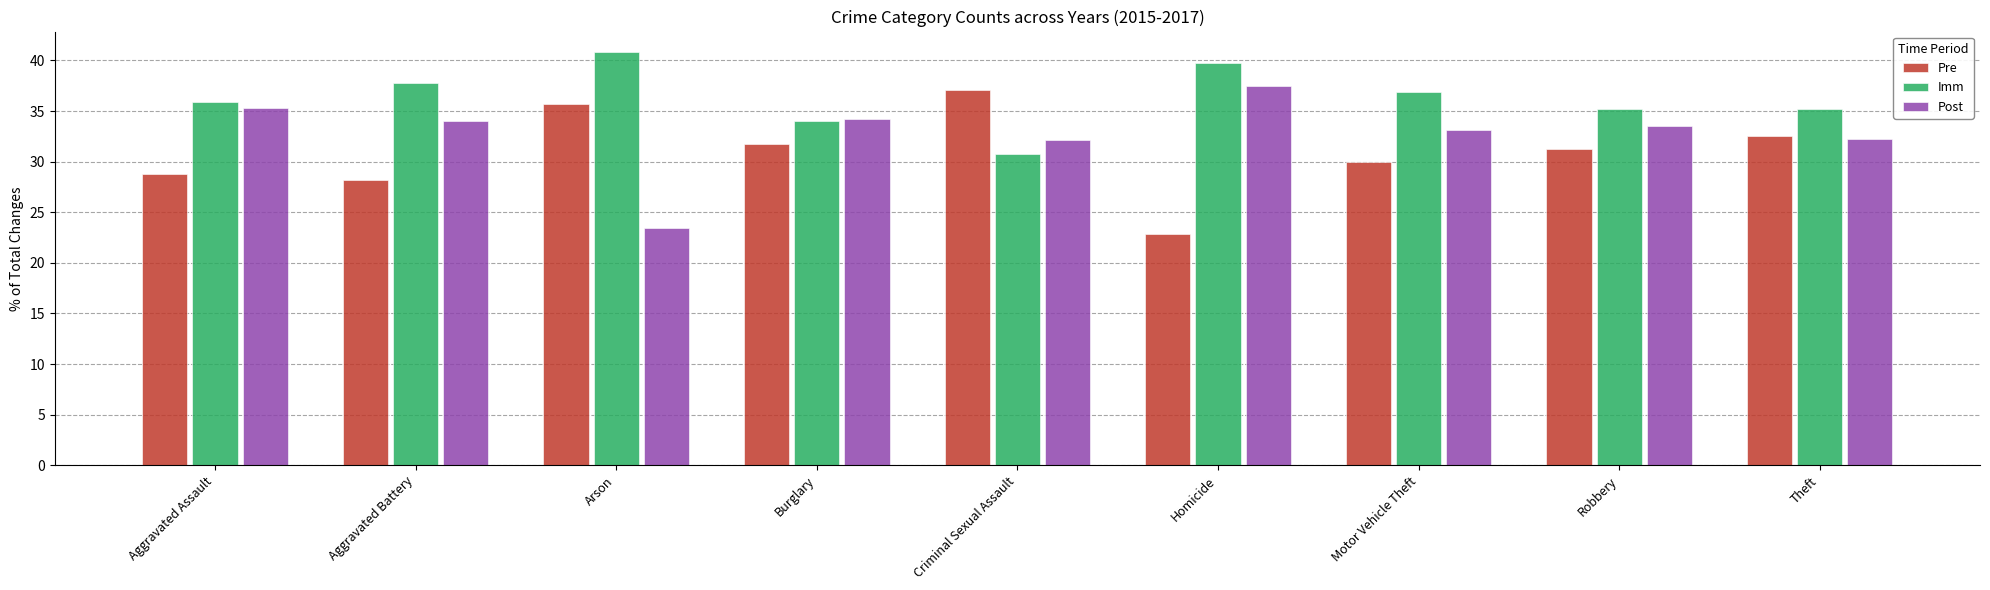

What is the label of the 9th bar from the left?

Theft